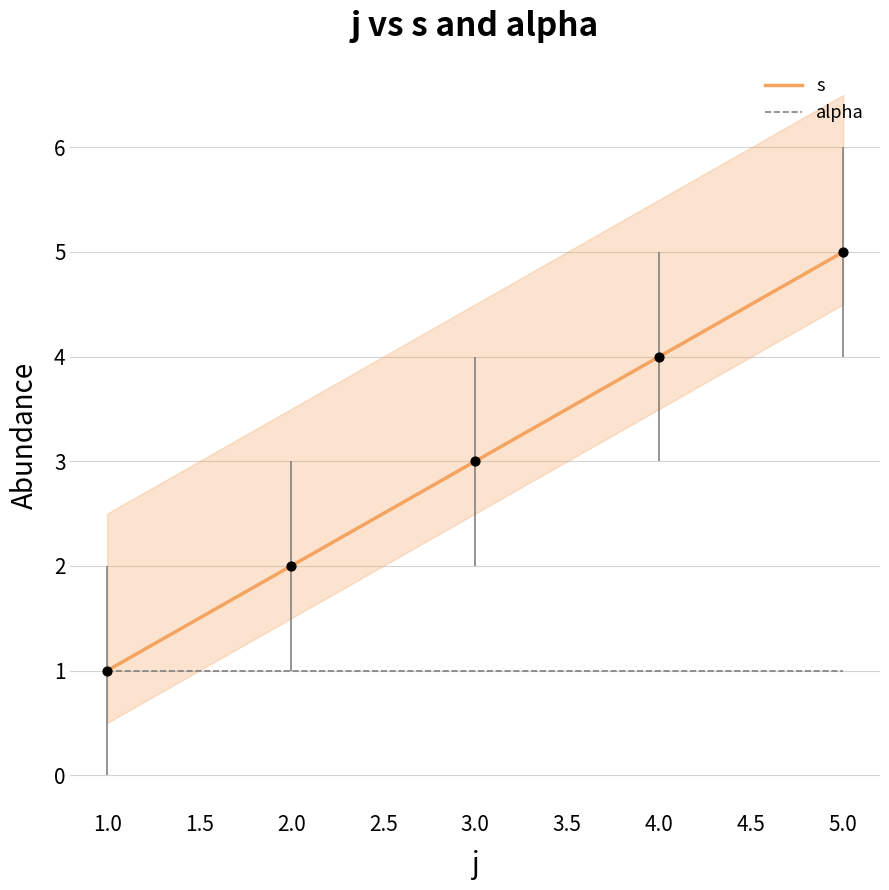

Which series reaches the minimum Y coordinate?

s